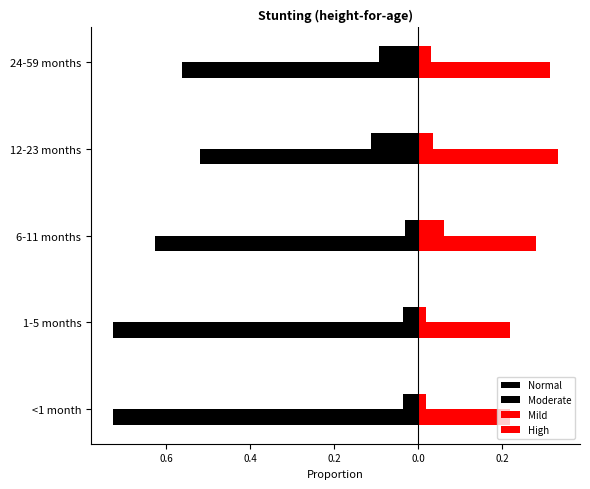

How many data points does each series have?

5